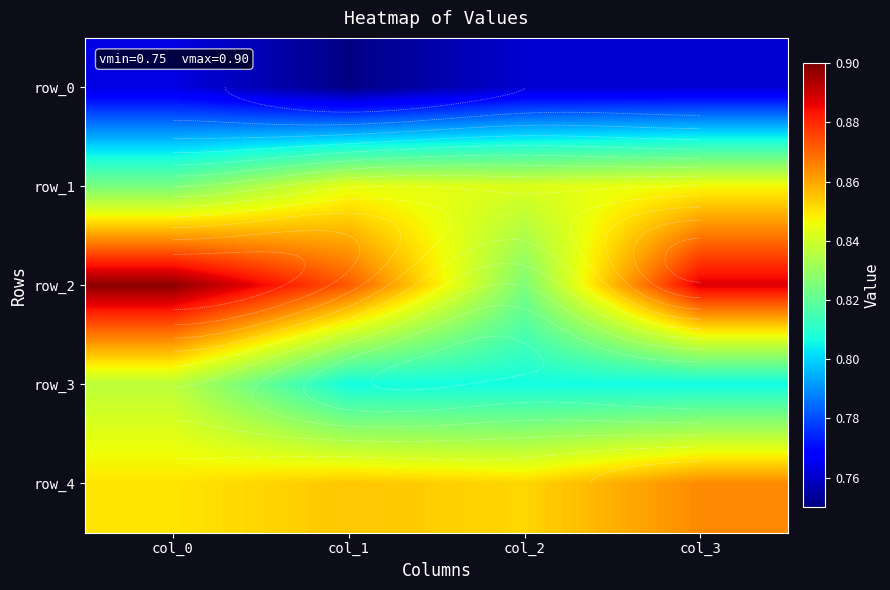

The row_2 series shows 1.3 at col_2. True or false?

False